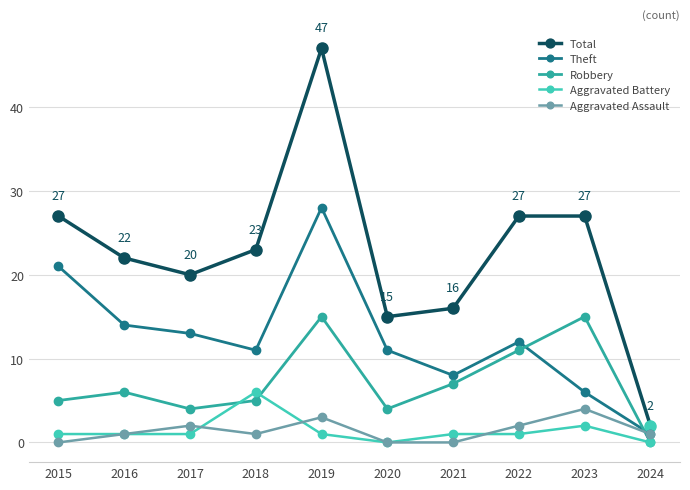

At how many categories does at least one series exceed 9?

9